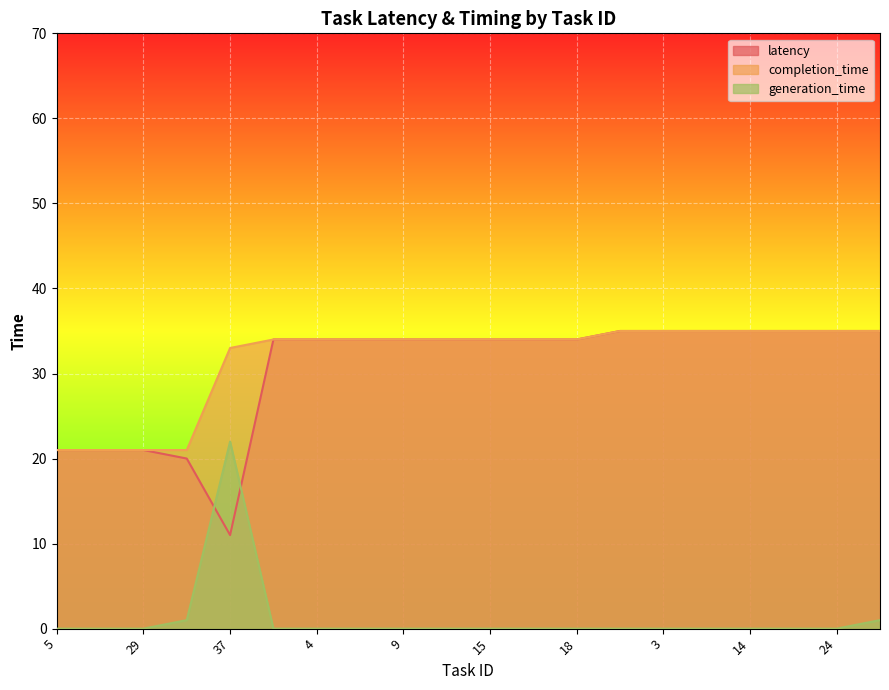

How many interior local valleys does the latency series have?

1